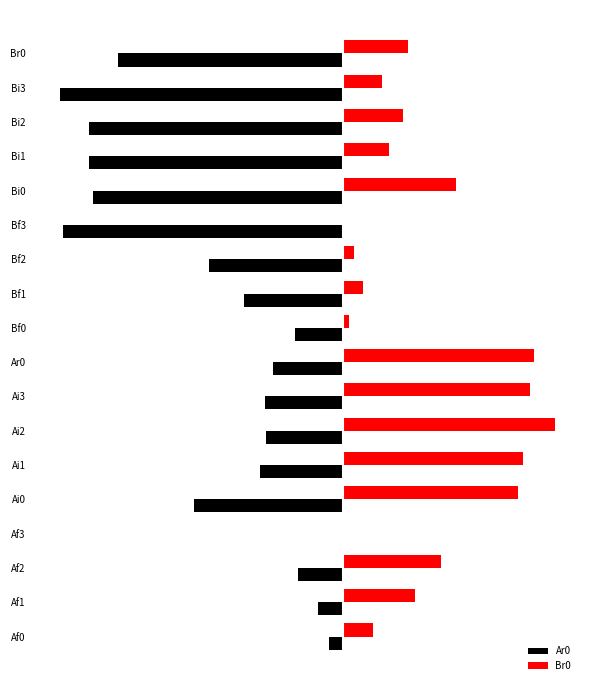

How many values in Br0 are above zero?

16